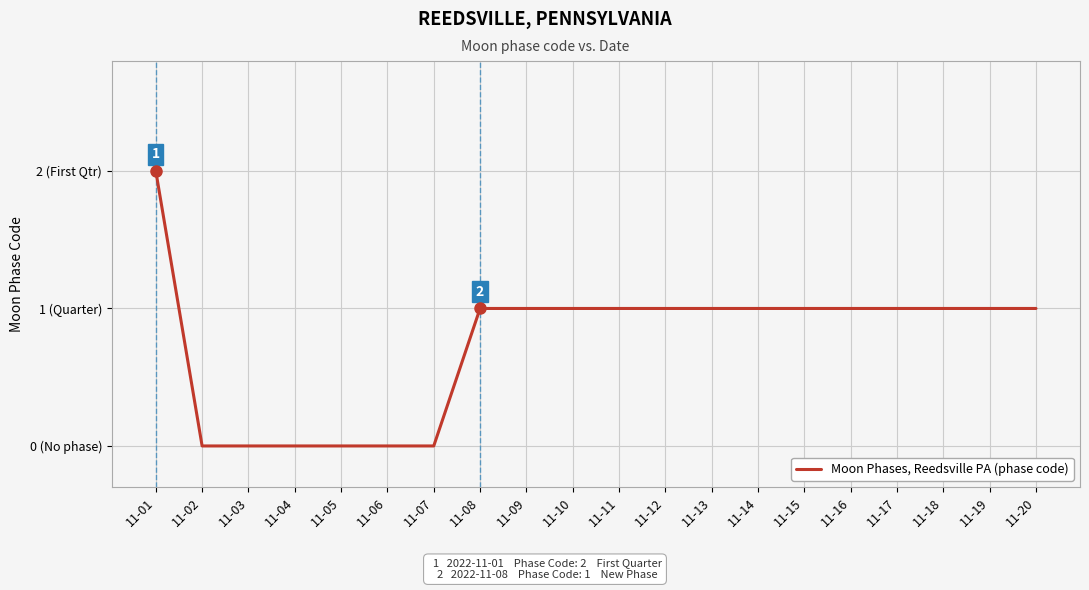

Does the chart have visible grid lines?

Yes